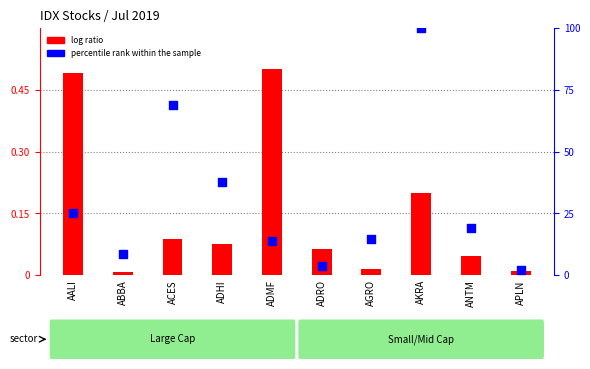

Which series contains the highest Y value?

percentile rank within the sample